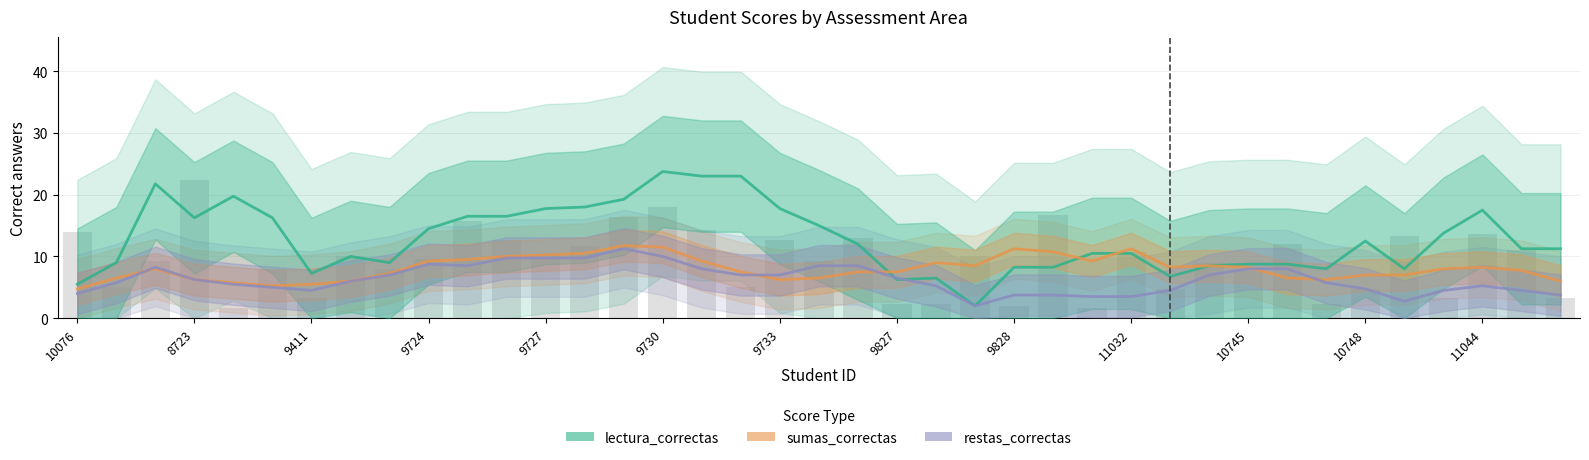

Count the number of categories in the chart.

39